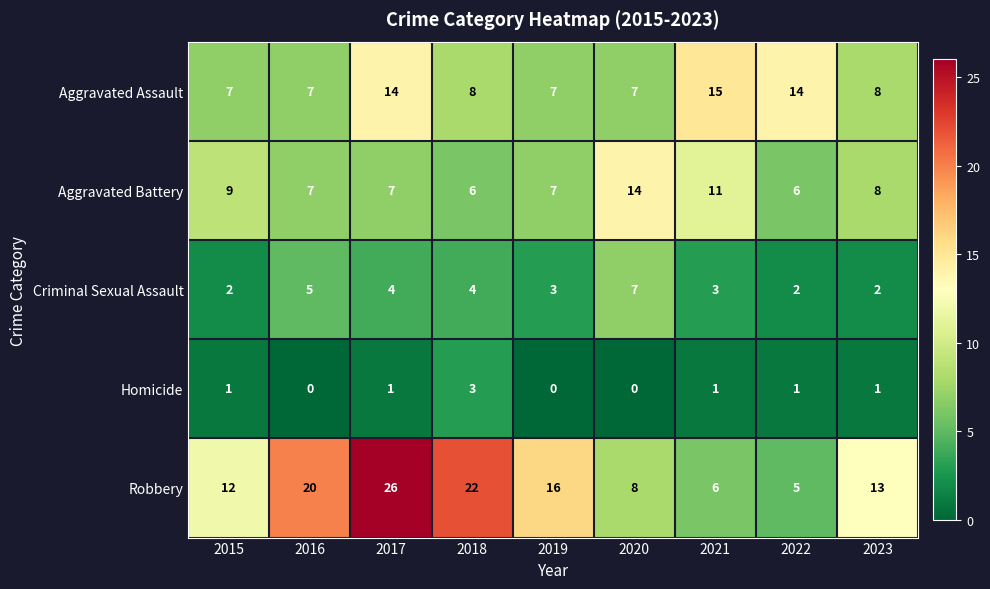

True or false: Homicide has a value of 1 at 2022.

True